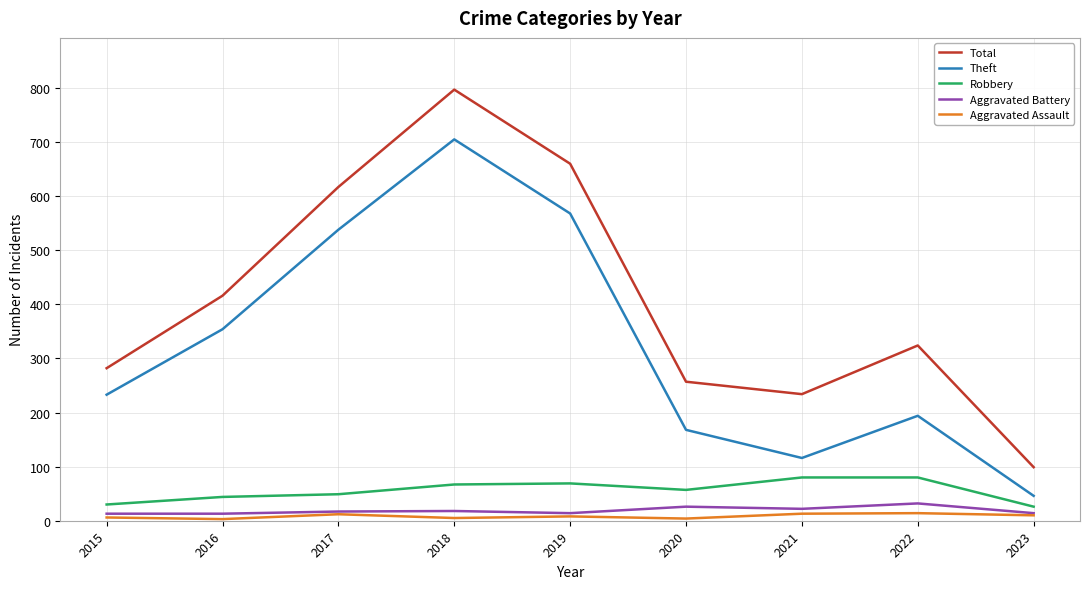

The Theft series shows 349 at 2015. True or false?

False